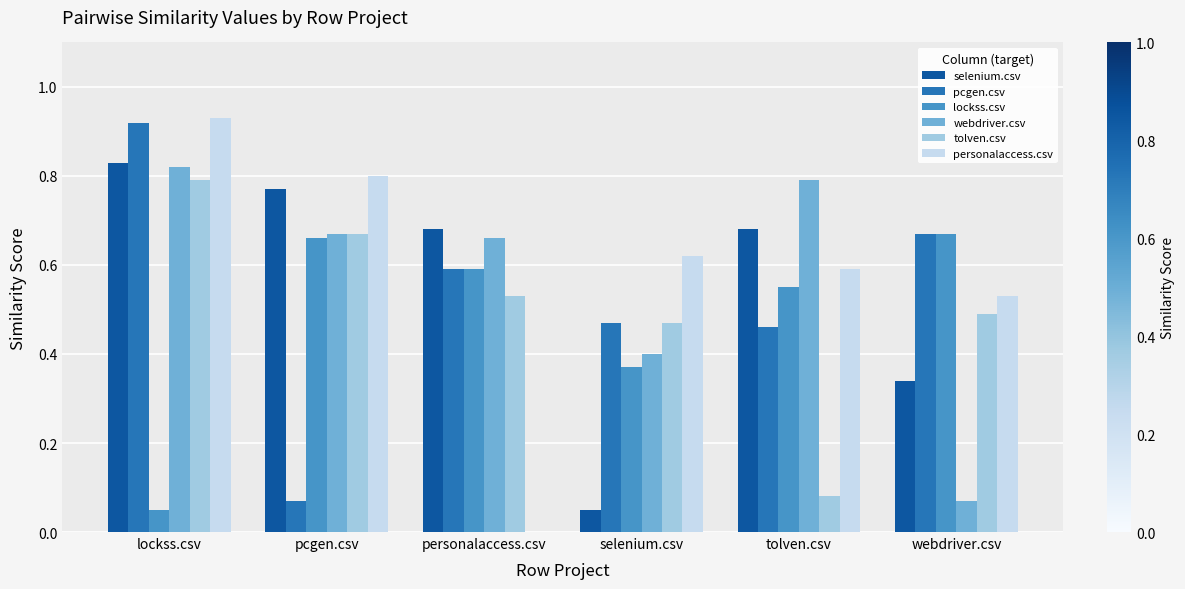

Which series has the largest total across all categories?

personalaccess.csv